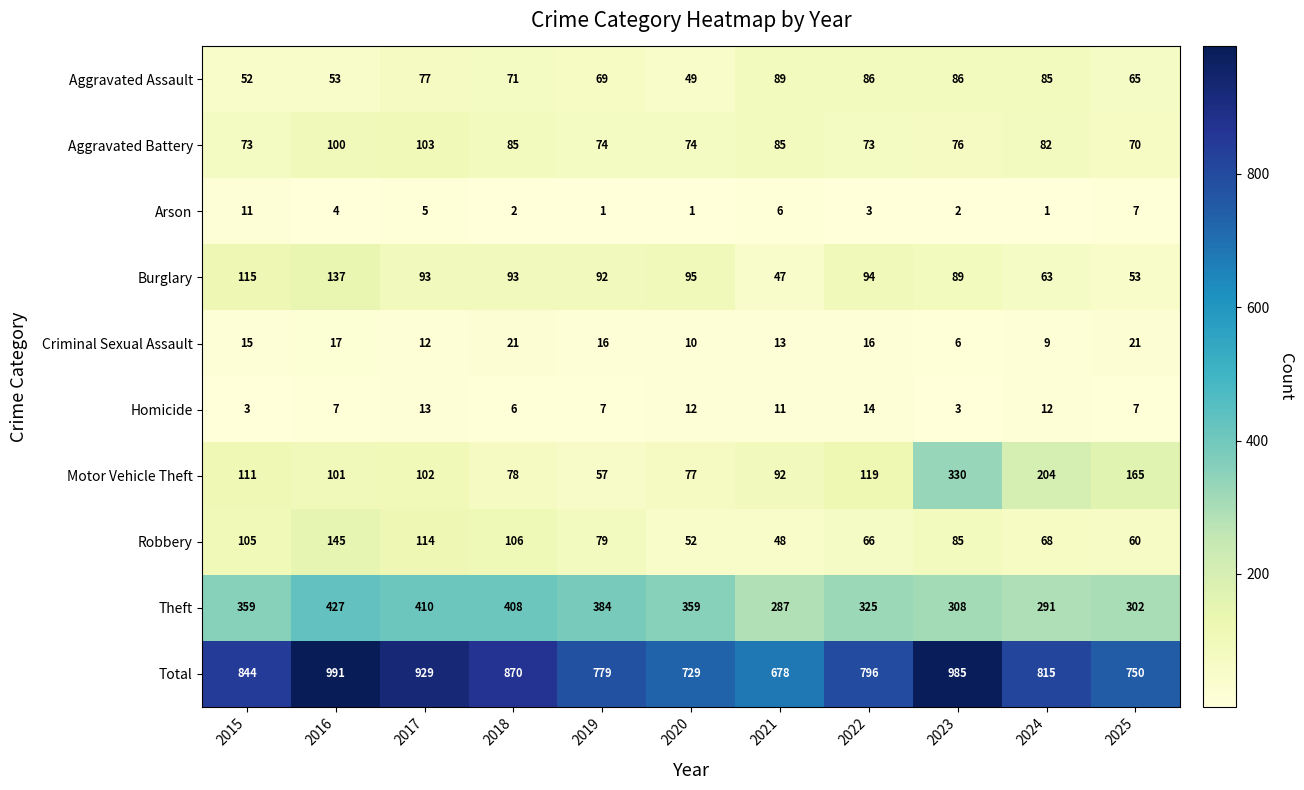

What is the difference between the highest and lowest values at 2025?

743